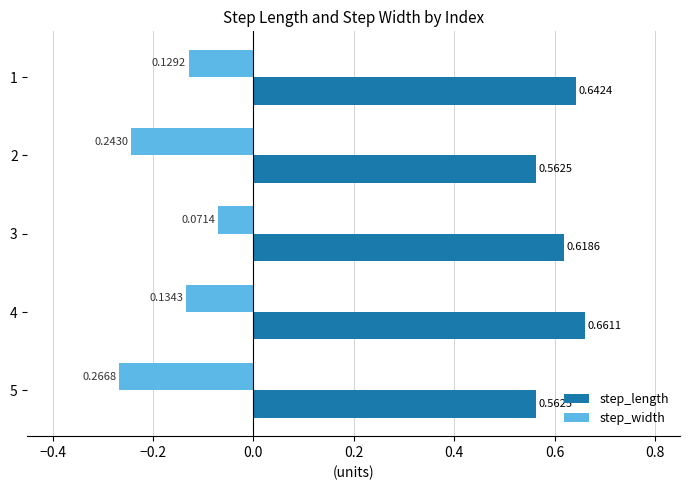

Which series has the largest total across all categories?

step_length